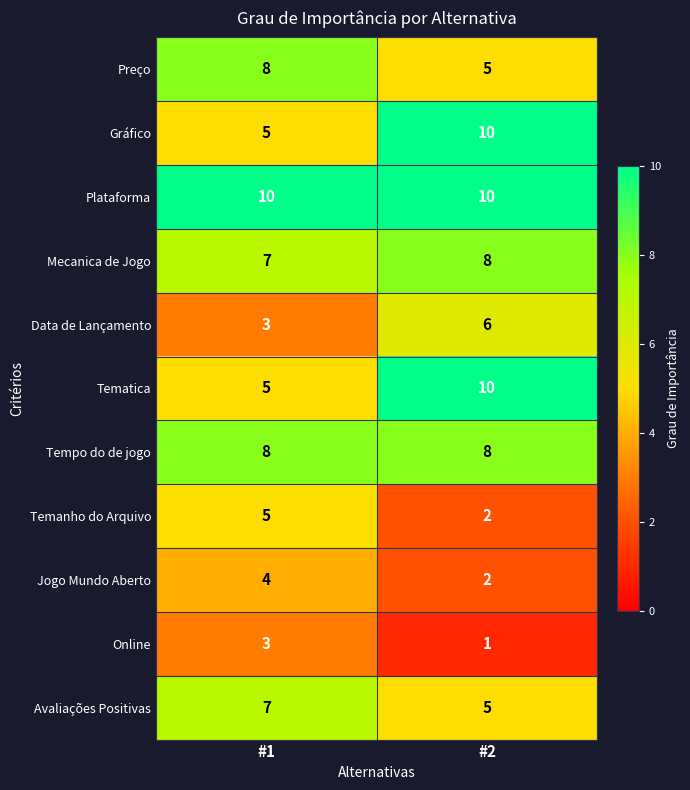

What is the difference between the maximum and minimum values in the Gráfico series?

5